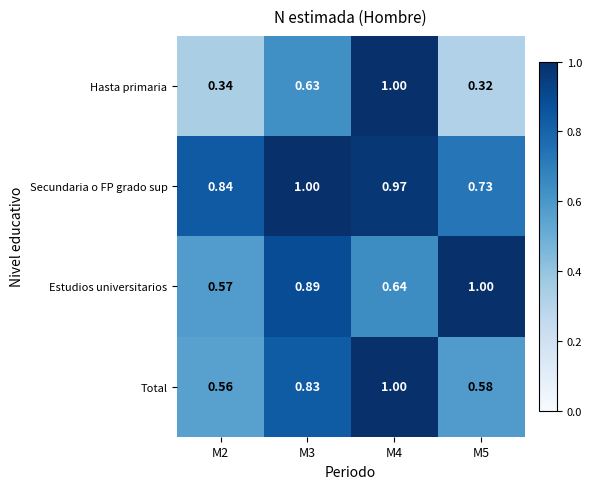

What is the total value across all series at M5?

2.6